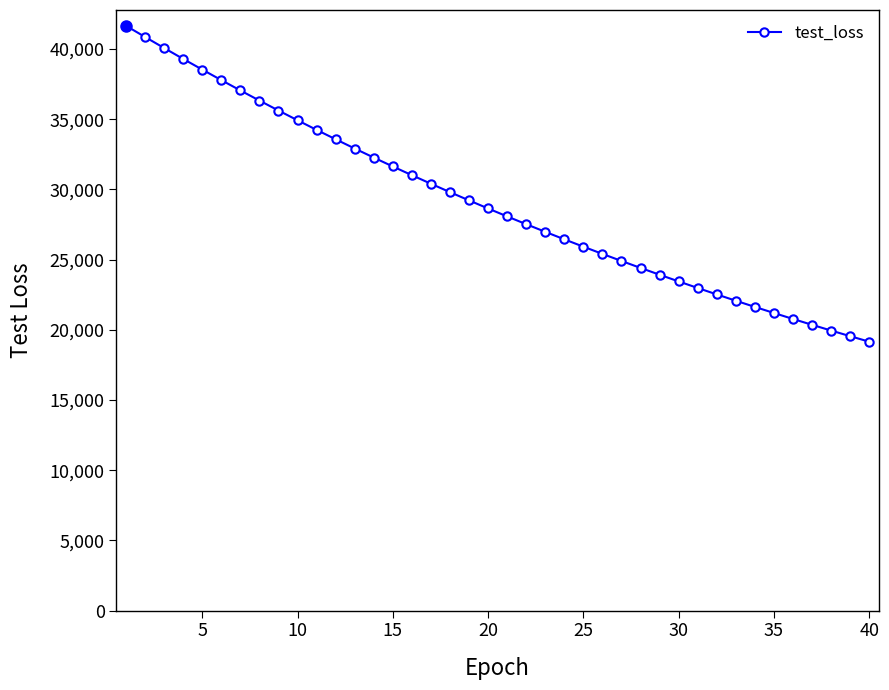

What is the smallest value displayed?

19153.1